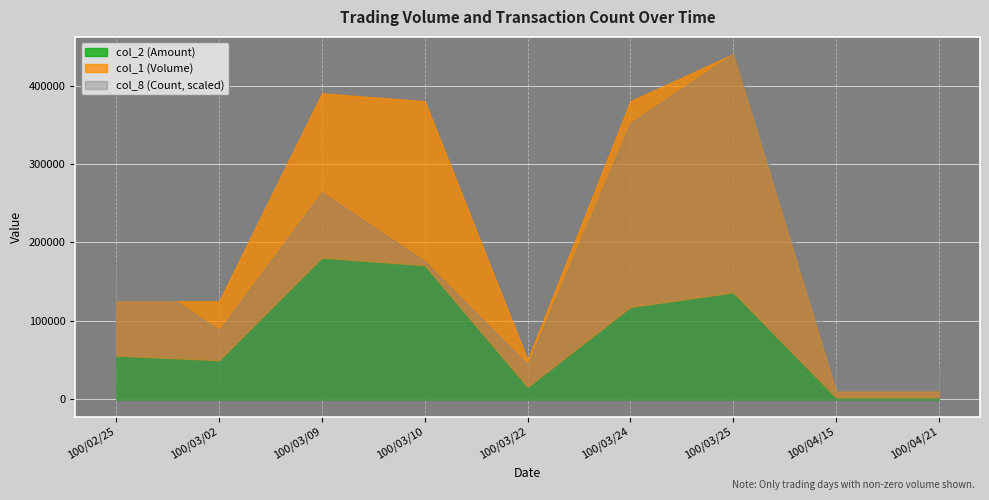

What is the lowest value of the col_2 (Amount) series?

2600